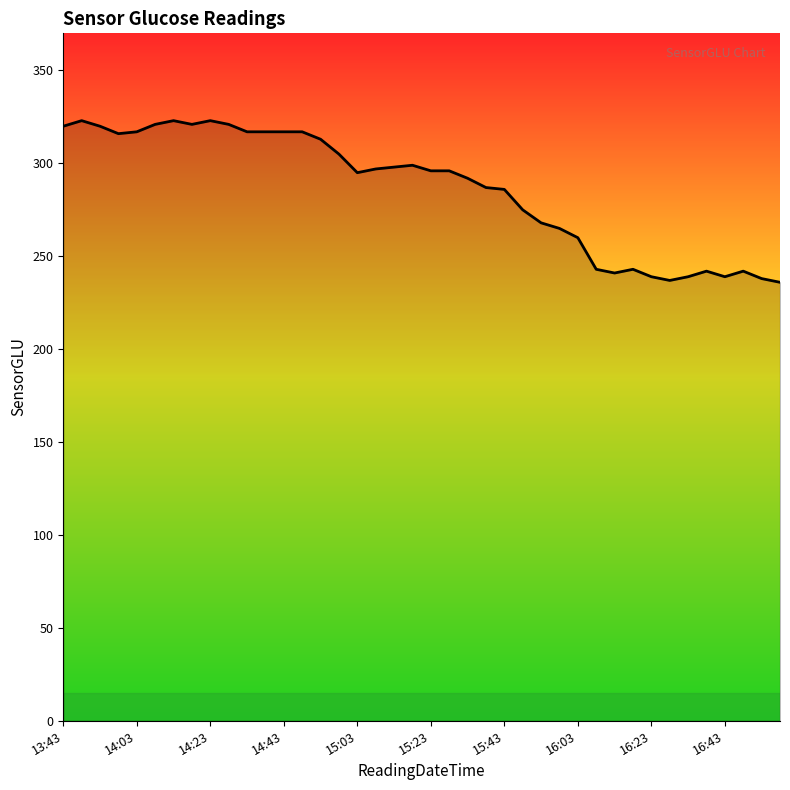

What is the minimum value shown in the chart?

236